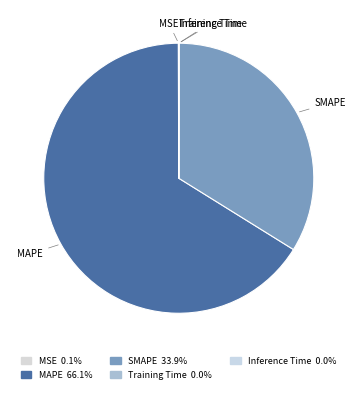

Is there a majority slice in this chart?

Yes